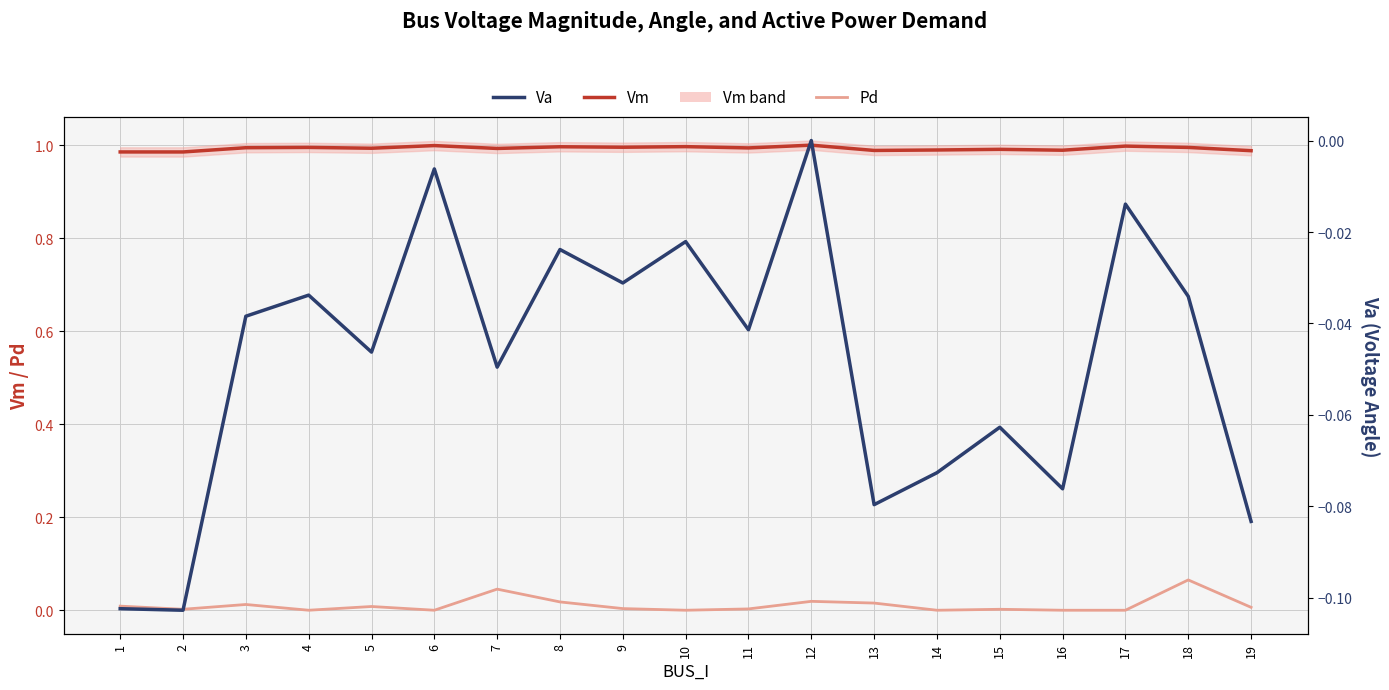

What are all the series names shown in the legend?

Vm, Pd, Va